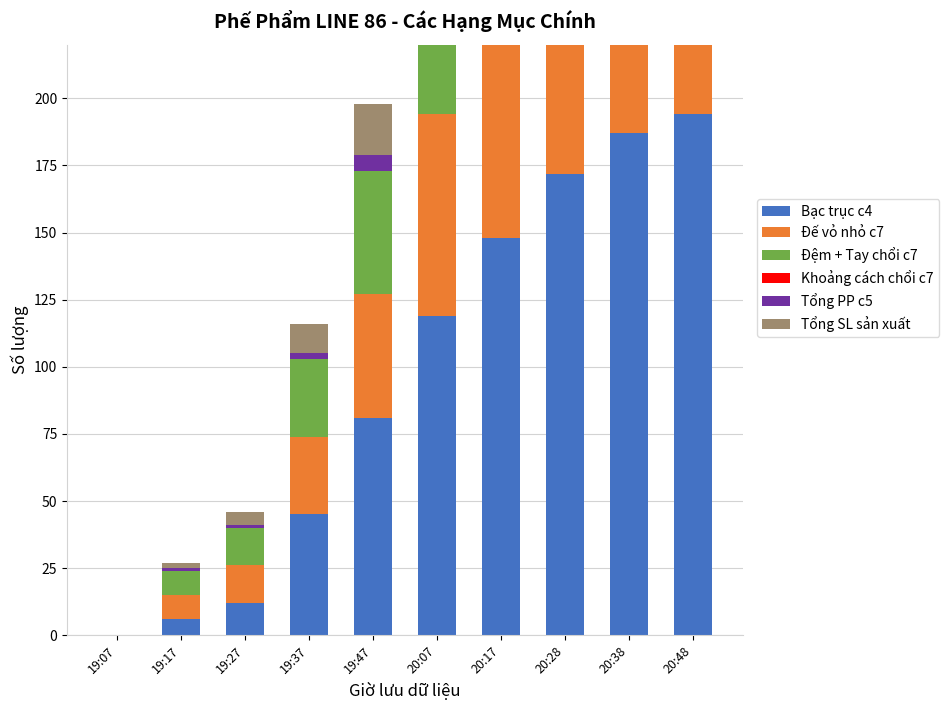

What is the sum of the Đệm + Tay chổi c7 values at 19:17 and 19:07?

9